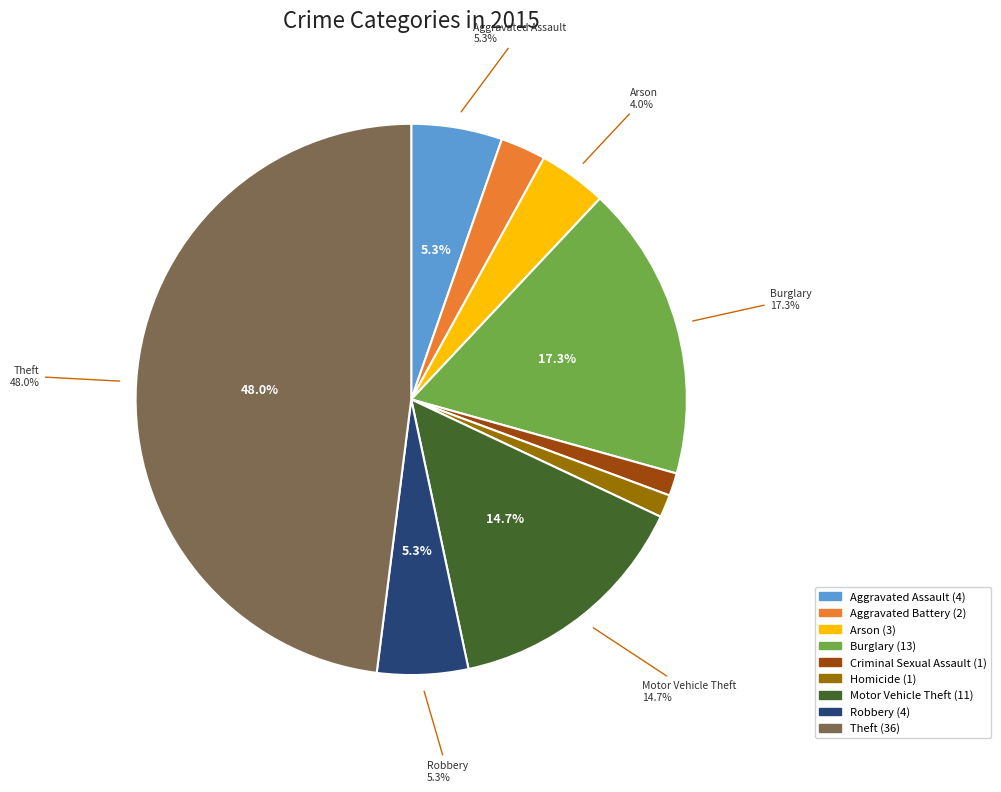

How many slices are in this pie chart?

9